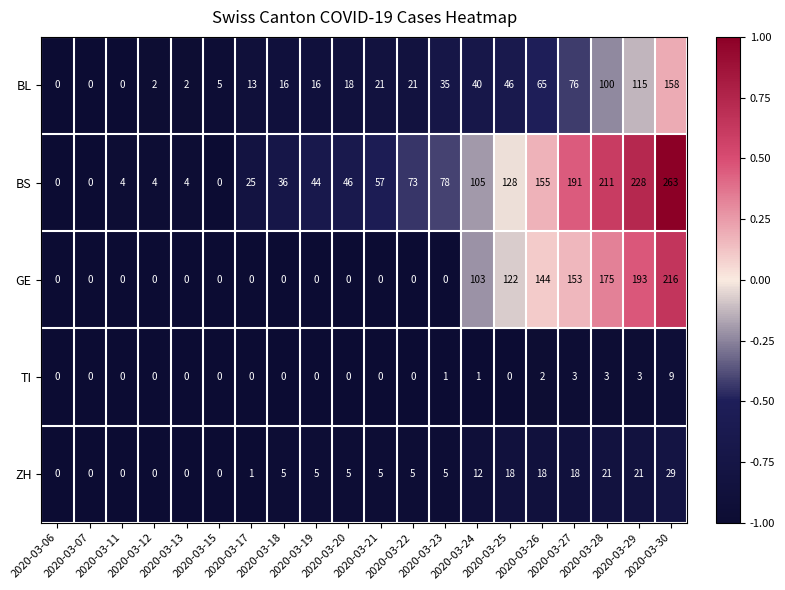

List the series in order of their peak value, lowest first.

TI, ZH, BL, GE, BS